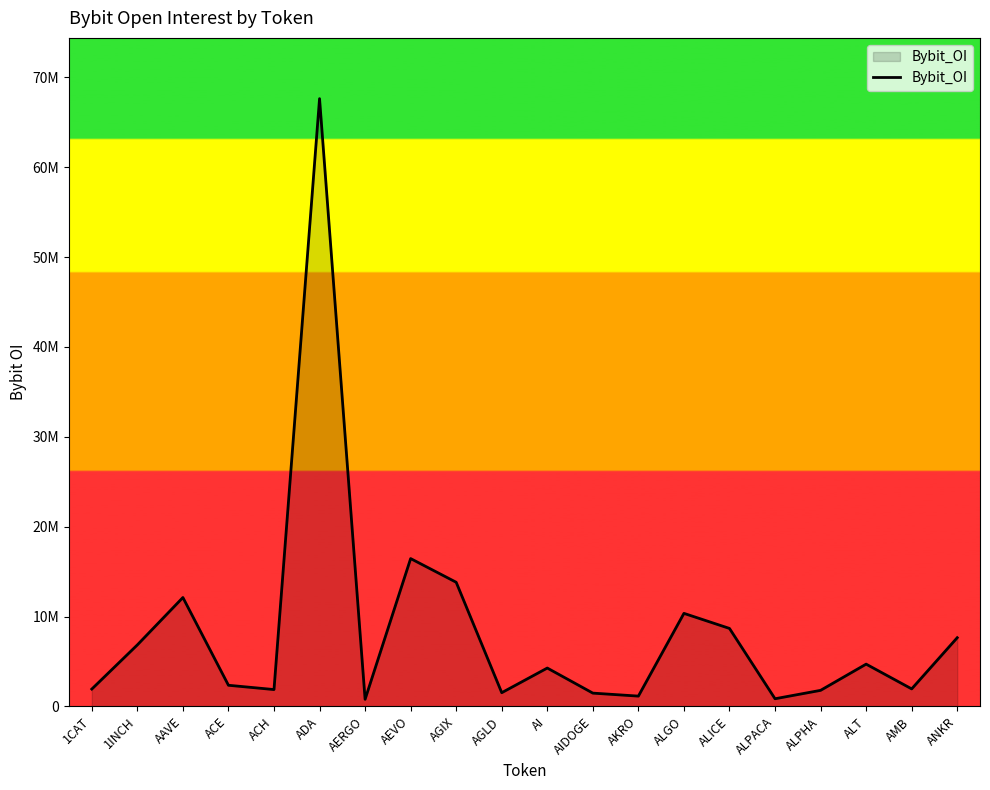

What is the difference between the maximum and second lowest values?

66792189